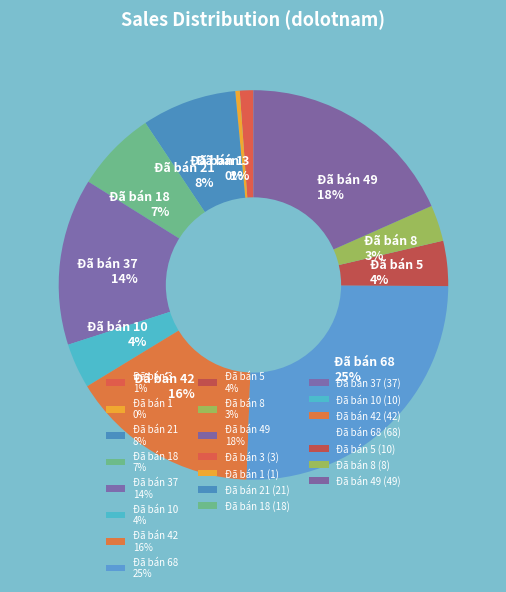

Do Đã bán 1 0% and Đã bán 21 8% together represent more than half of the pie?

No